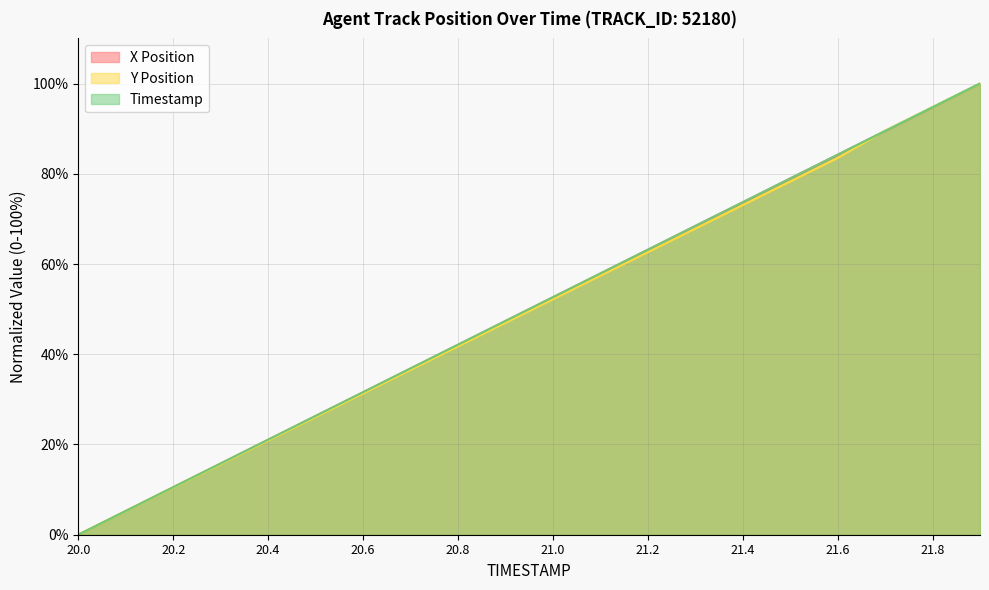

Reading right to left, extract all data points from this chart.

X Position: 100.0	94.7	89.5	84.2	79.0	73.7	68.4	63.2	57.9	52.6	47.4	42.1	36.8	31.6	26.3	21.1	15.8	10.5	5.3	0.0
Y Position: 100.0	94.8	89.6	83.5	78.3	73.0	67.8	62.6	57.4	52.2	47.0	41.7	36.5	31.3	26.1	20.9	15.7	10.4	5.2	0.0
Timestamp: 100.0	94.7	89.5	84.2	78.9	73.7	68.4	63.2	57.9	52.6	47.4	42.1	36.8	31.6	26.3	21.1	15.8	10.5	5.3	0.0